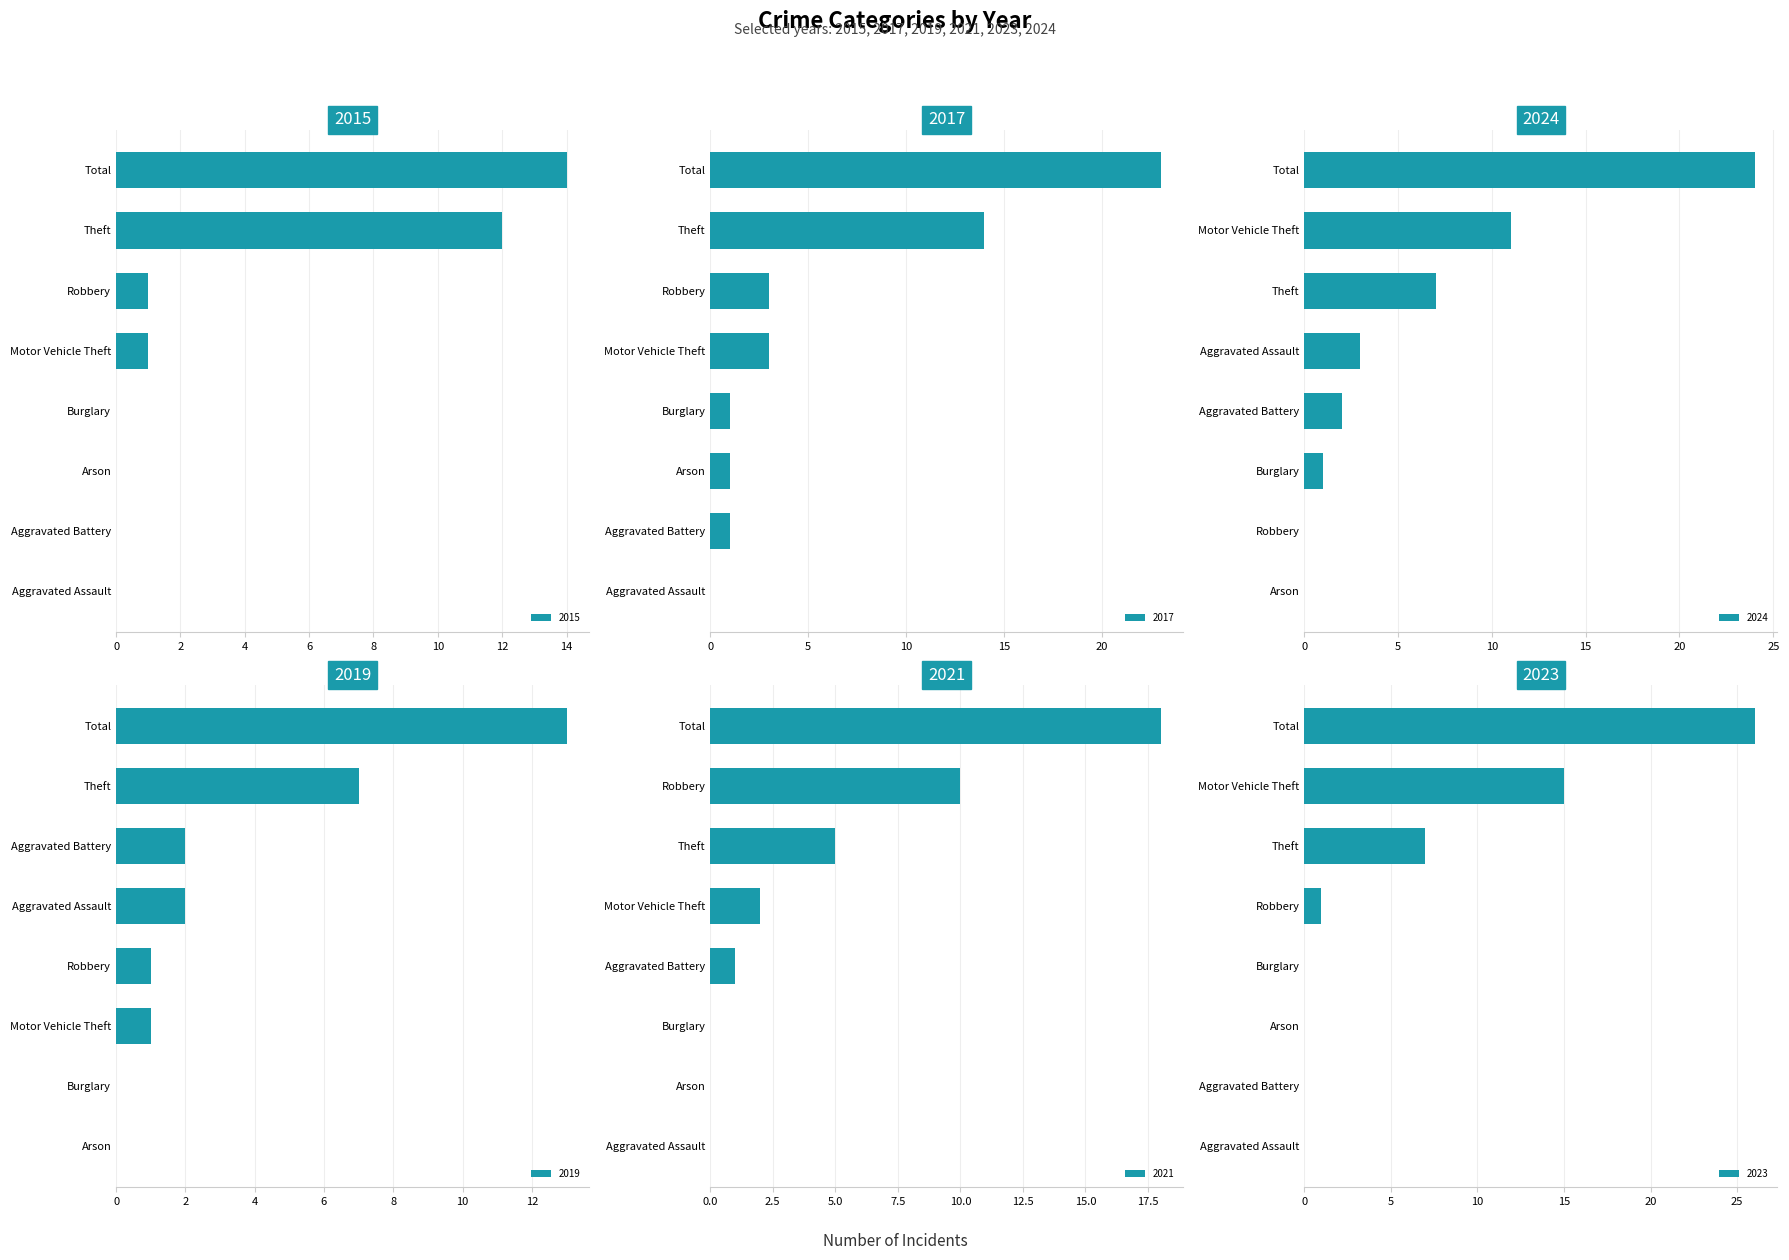

What is the label of the 7th bar from the left?

Theft